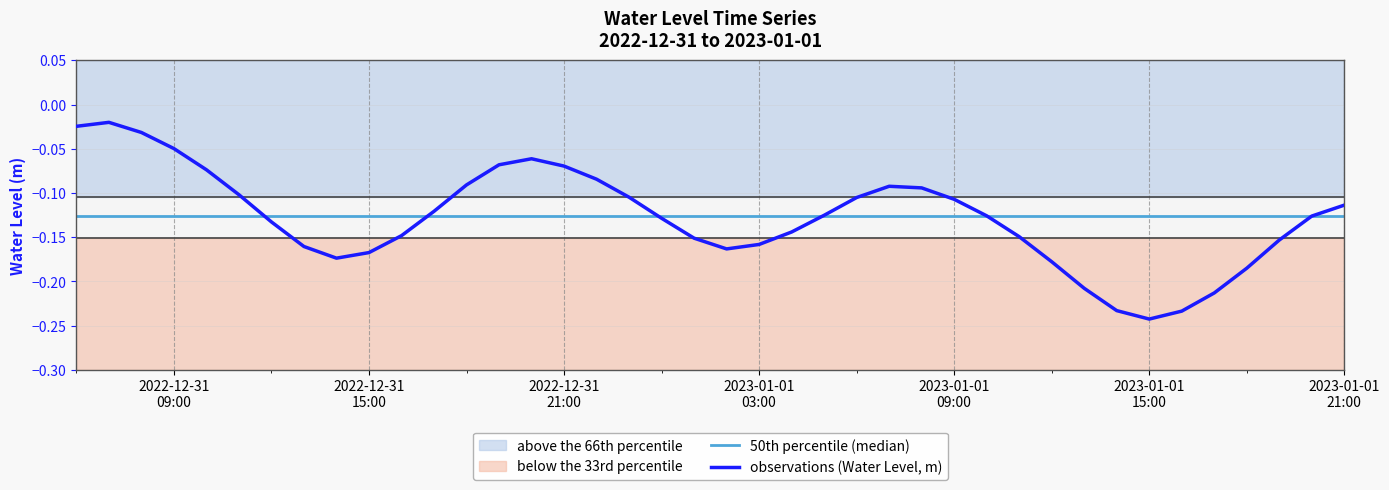

At which category does the data reach its first local valley?

2022-12-31 14:00:00